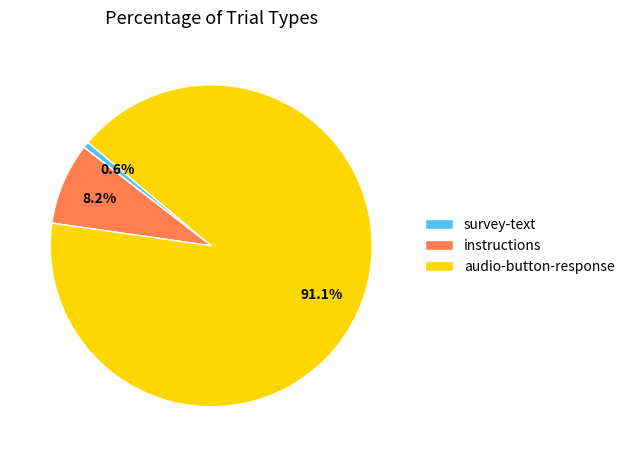

Which slice is the largest?

audio-button-response